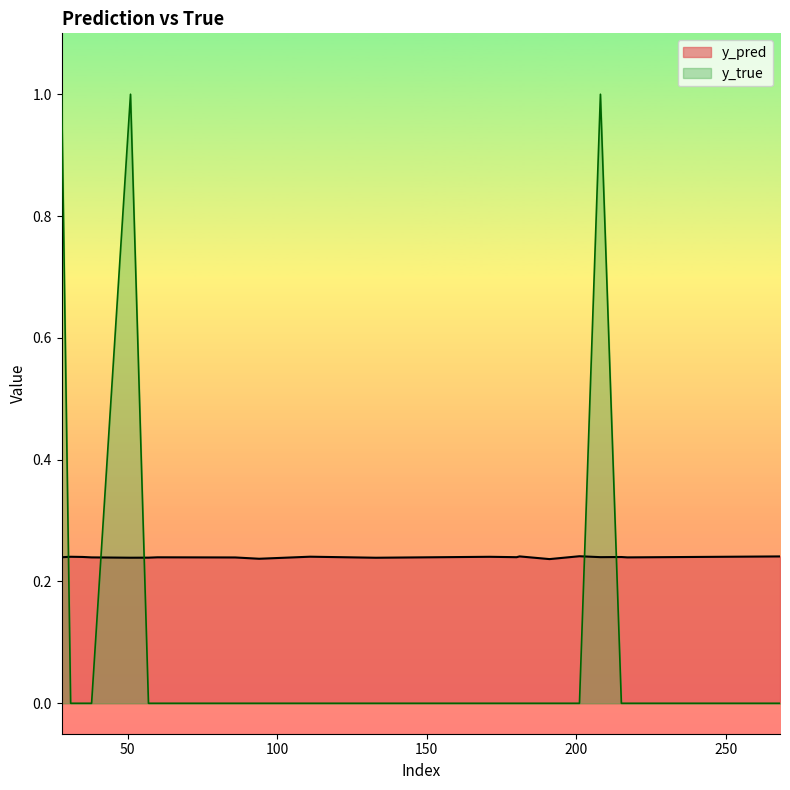

What is the spread (max minus min) of values at 31?

0.2